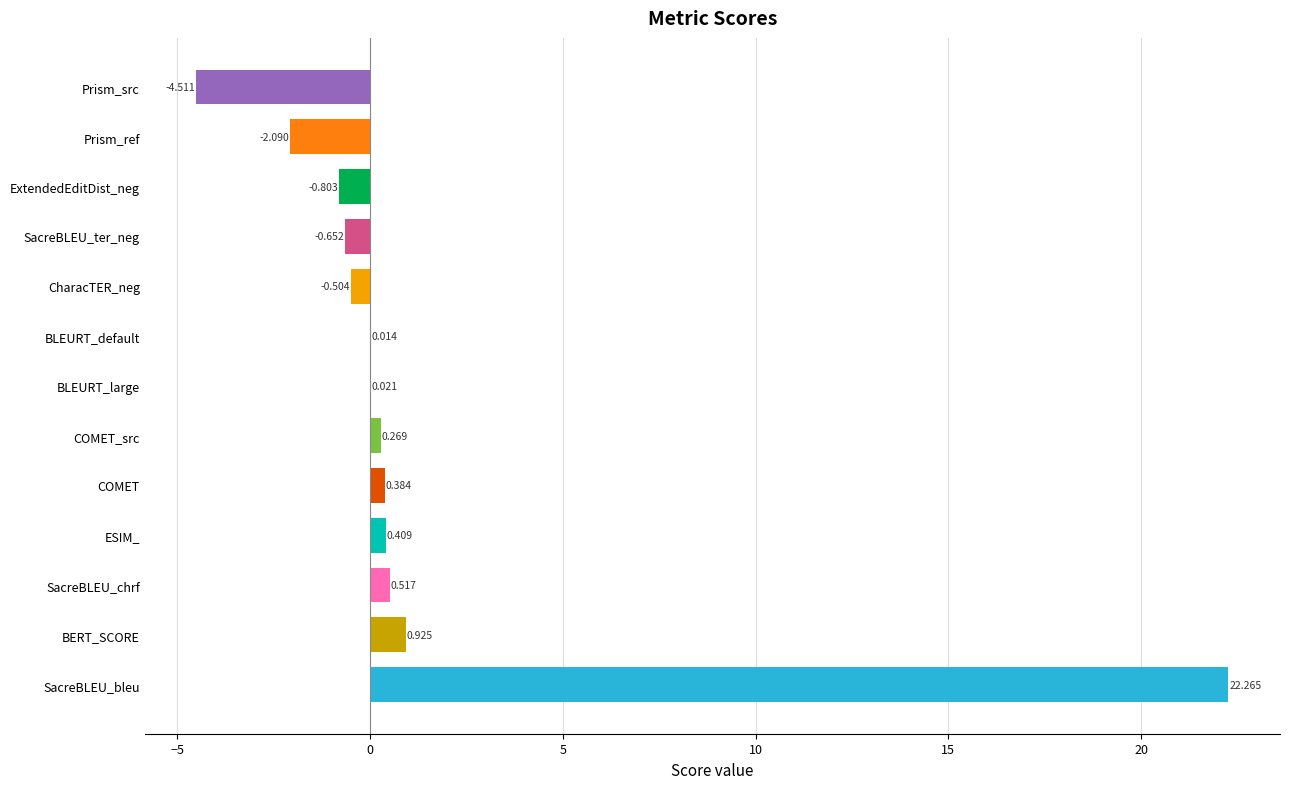

Count the number of values greater than 0.

8